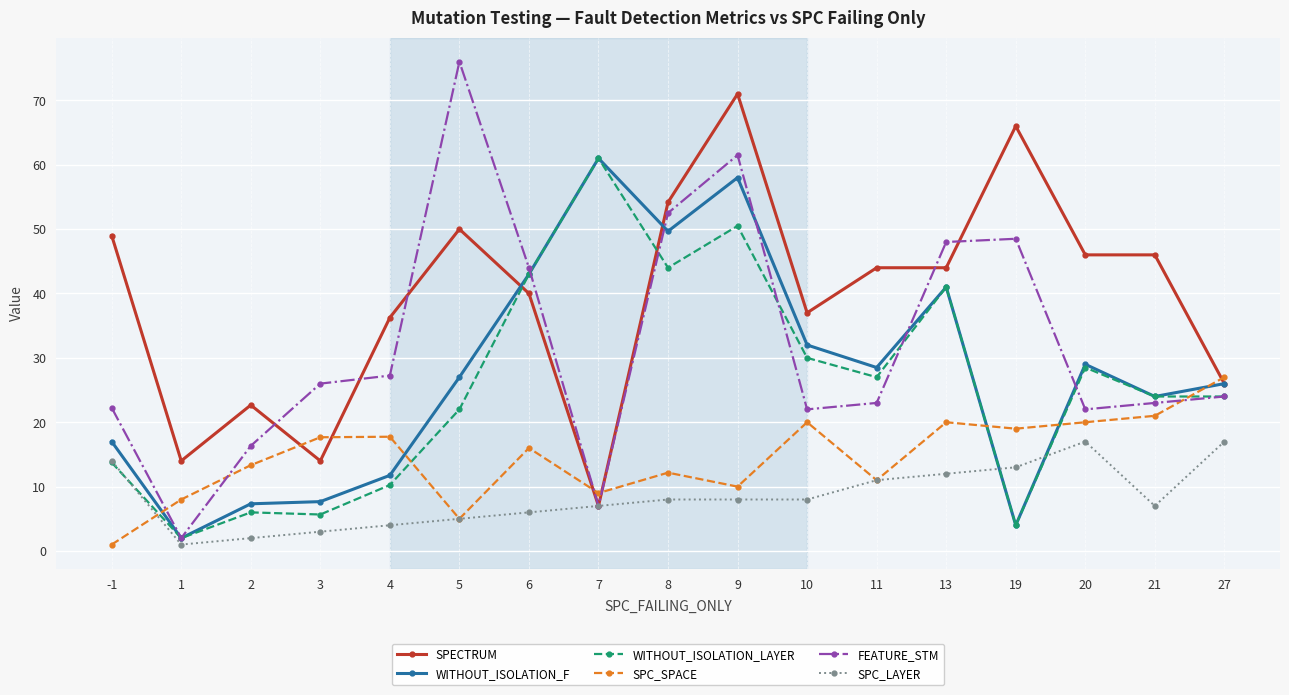

True or false: SPECTRUM has more than 1 interior local peaks.

True